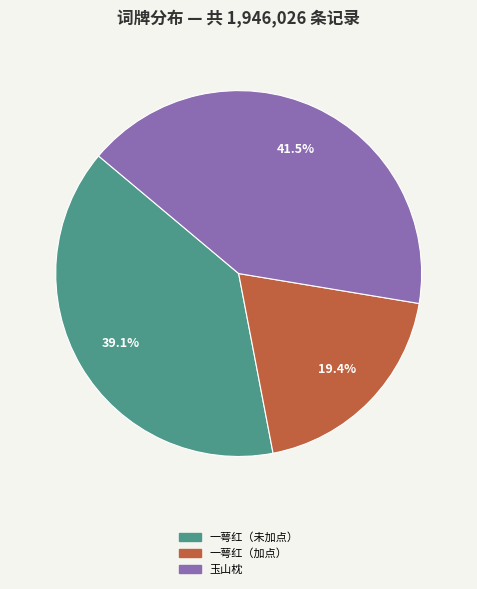

Does 玉山枕 account for over 50% of the chart?

No